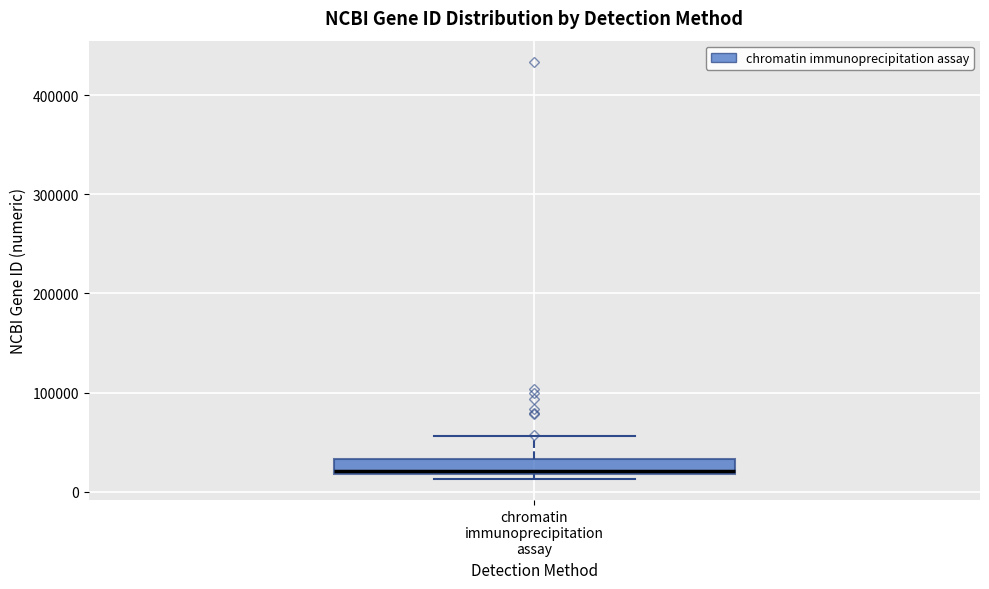

Transcribe this box plot: give where the median line is, the range the box spans, and where the two whiskers end, as read against the y-axis. The values are not printed on the chart, so give them approximately, as read against the axis.

median 20000, box 20000 to 30000, whiskers 10000 to 60000